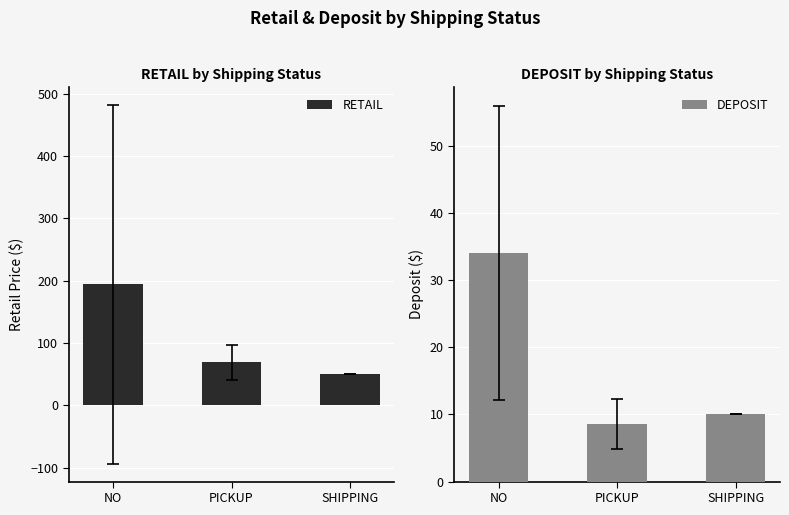

What is the minimum value shown in the chart?

8.6